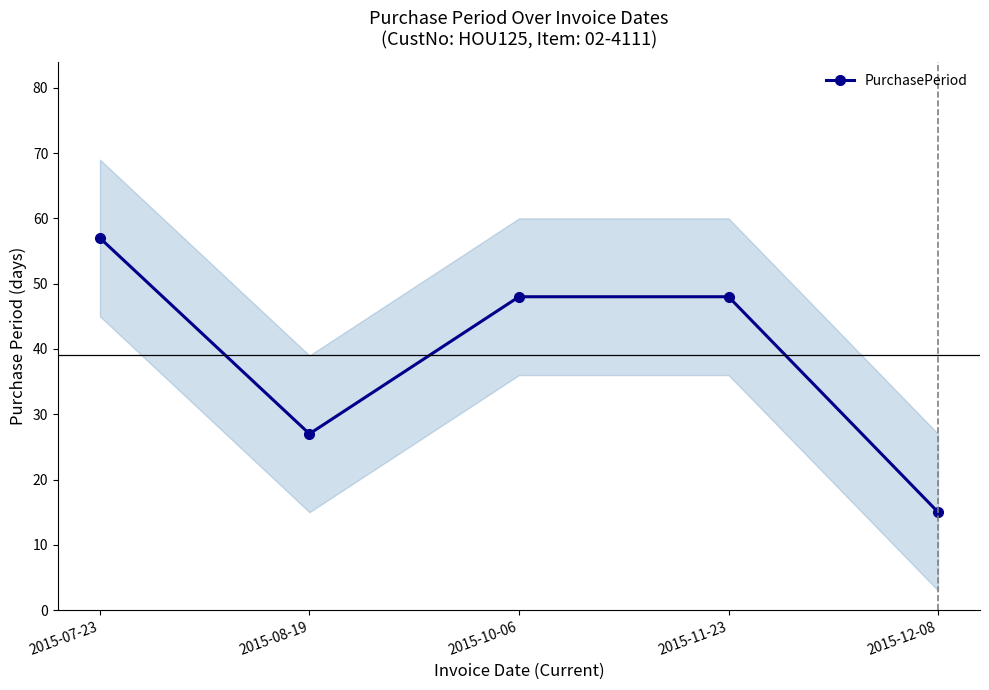

The value at 2015-12-08 is 15. True or false?

True